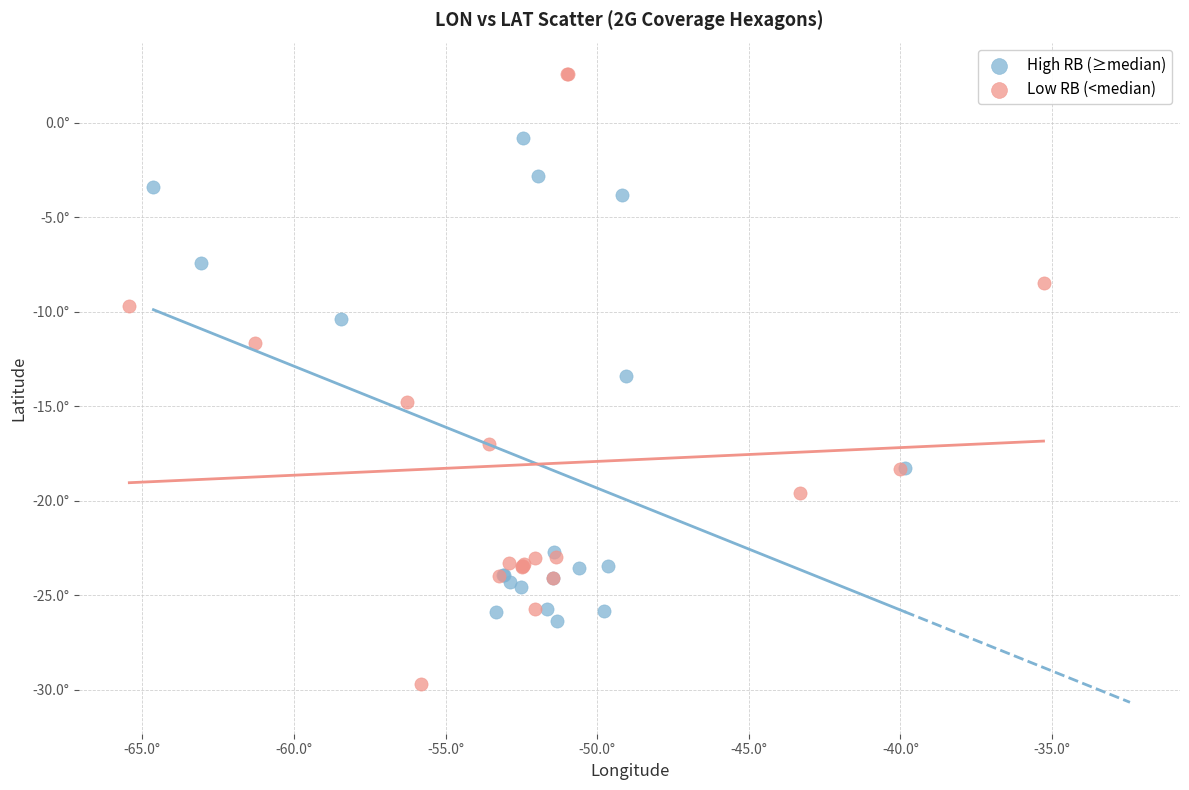

What are all the series names shown in the legend?

High RB (≥median), Low RB (<median)